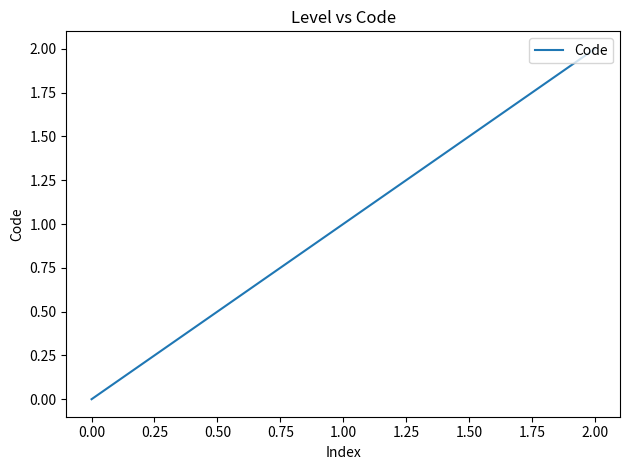

The chart shows a value of 2 at 2.00. True or false?

True